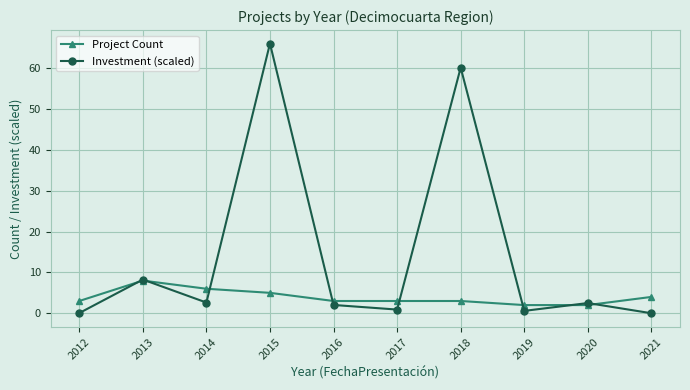

How many categories are shown in the chart?

10